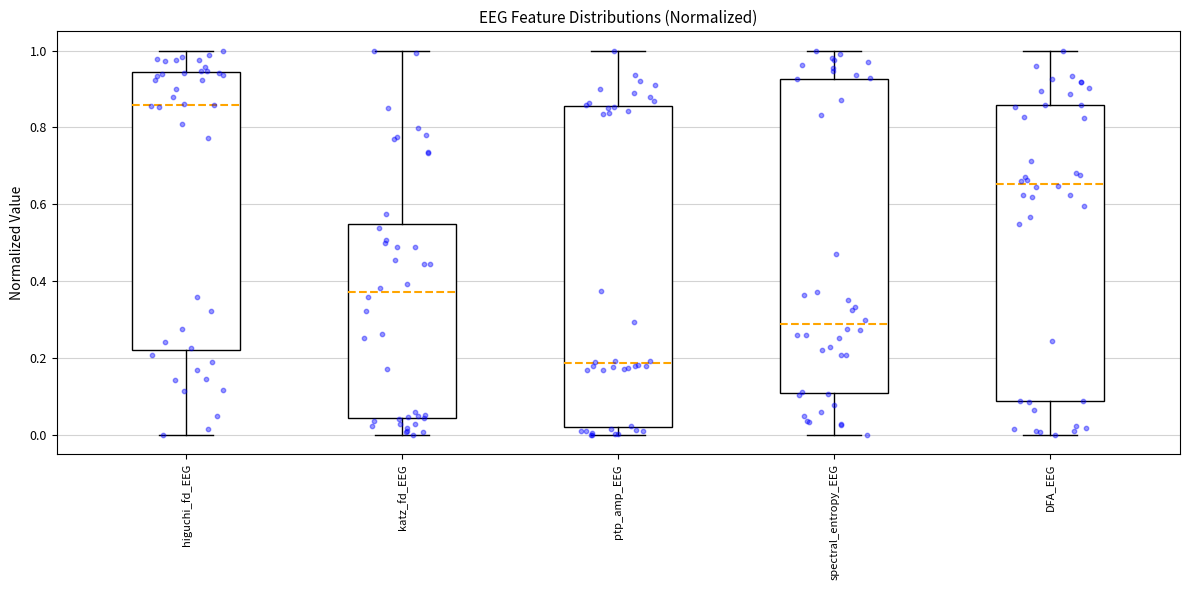

Where does the median line of the box for DFA_EEG sit on the y-axis? The values are not printed on the chart, so give them approximately, as read against the axis.

0.66